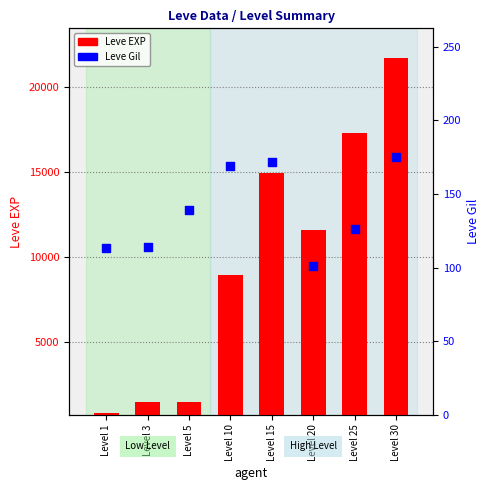

Which series reaches the minimum Y coordinate?

Leve Gil